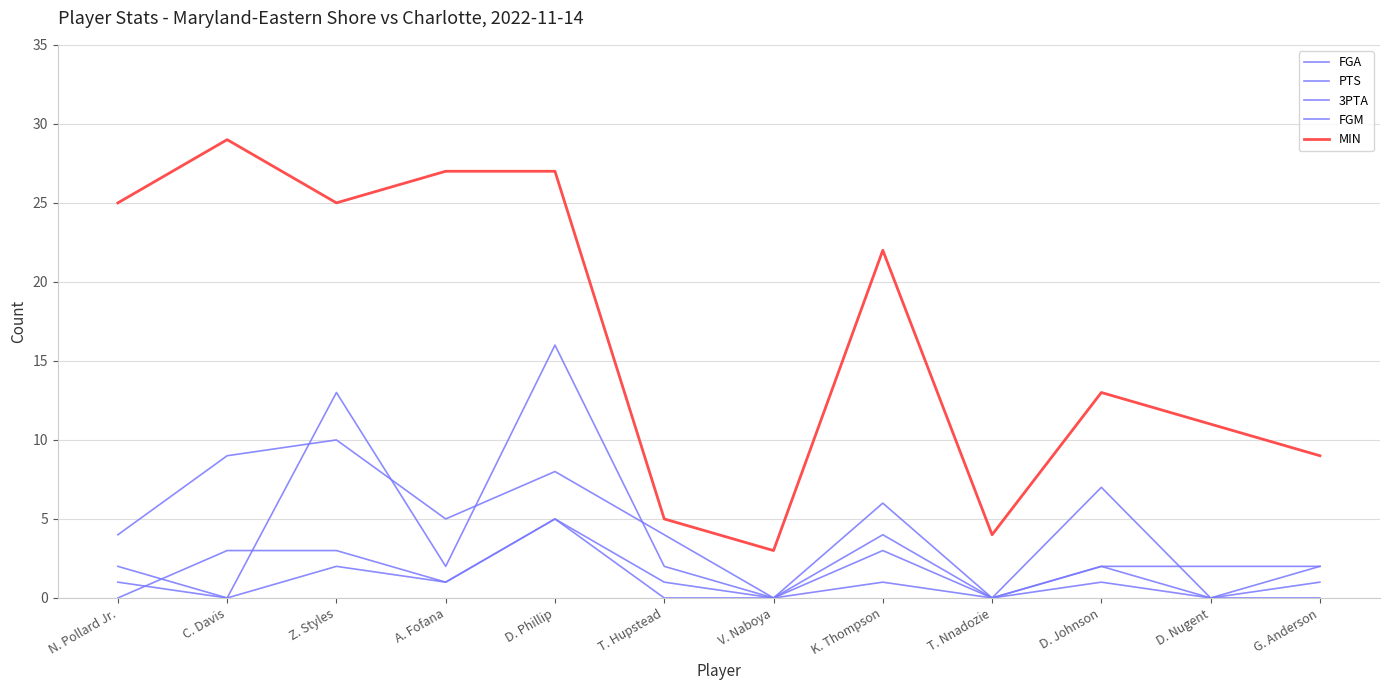

How many lines are shown in the chart?

5